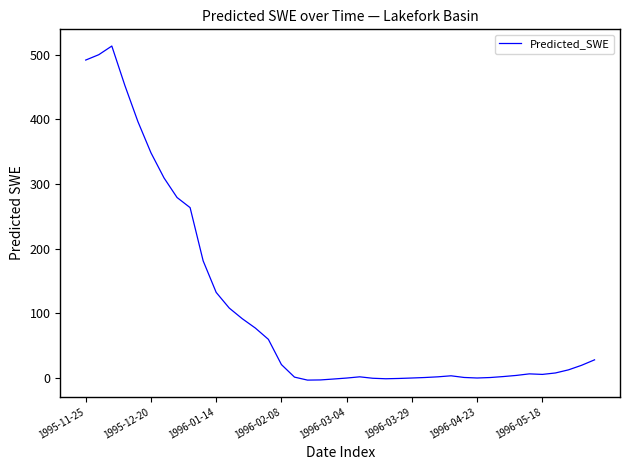

What is the difference between the maximum and minimum values?

516.7